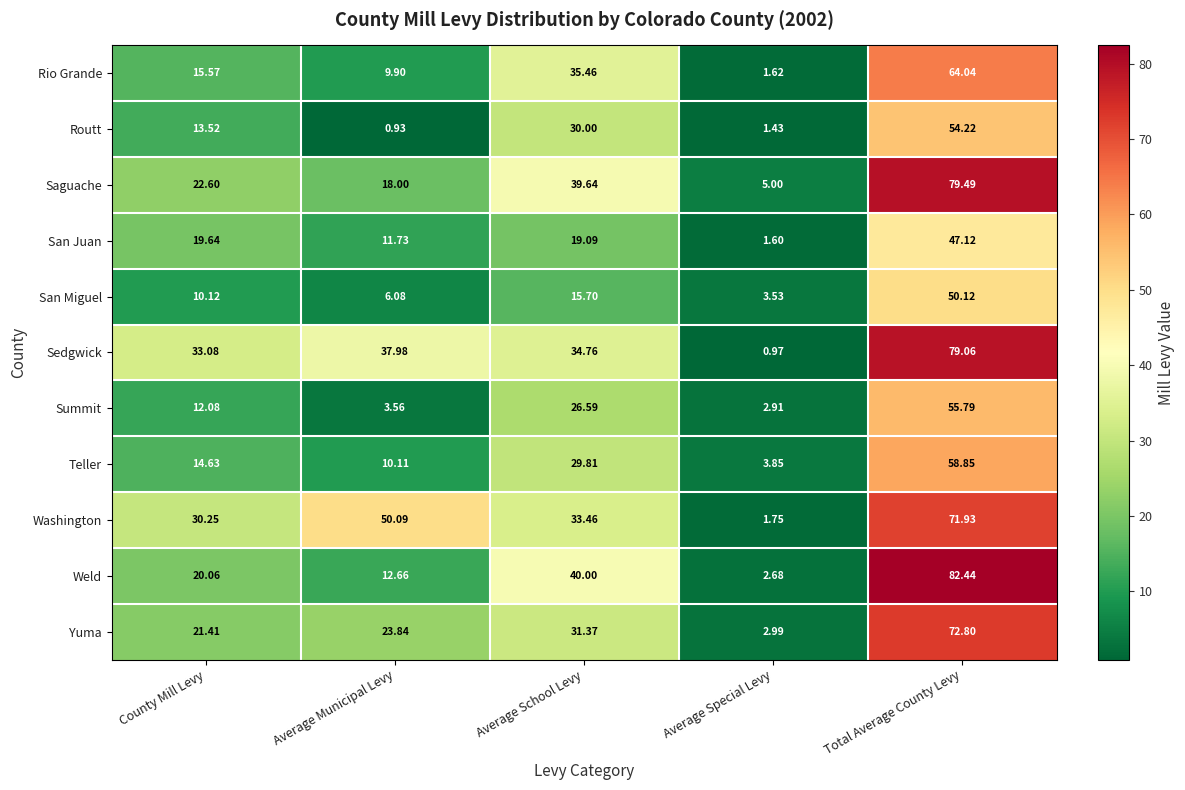

Which series changed the most between Average Special Levy and Total Average County Levy?

Weld